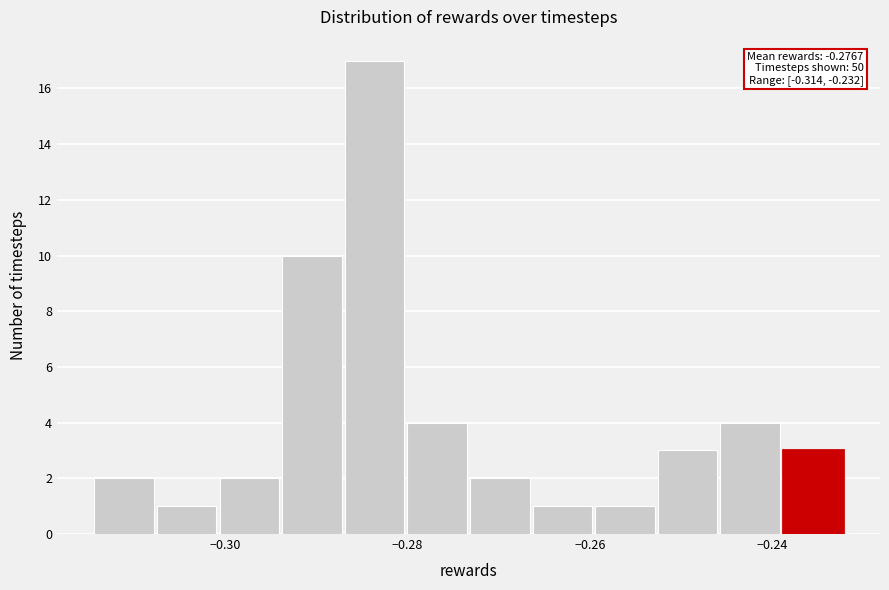

Read against the x-axis, roughly where is the centre of the tallest bar?

-0.284